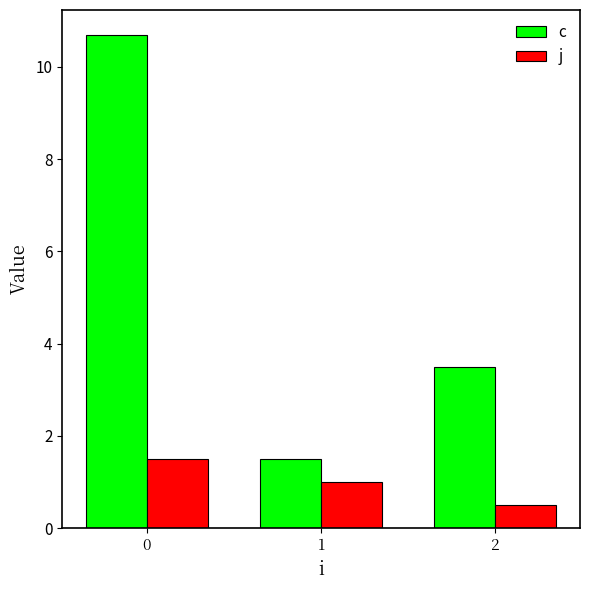

Which series has the largest range (max minus min)?

c